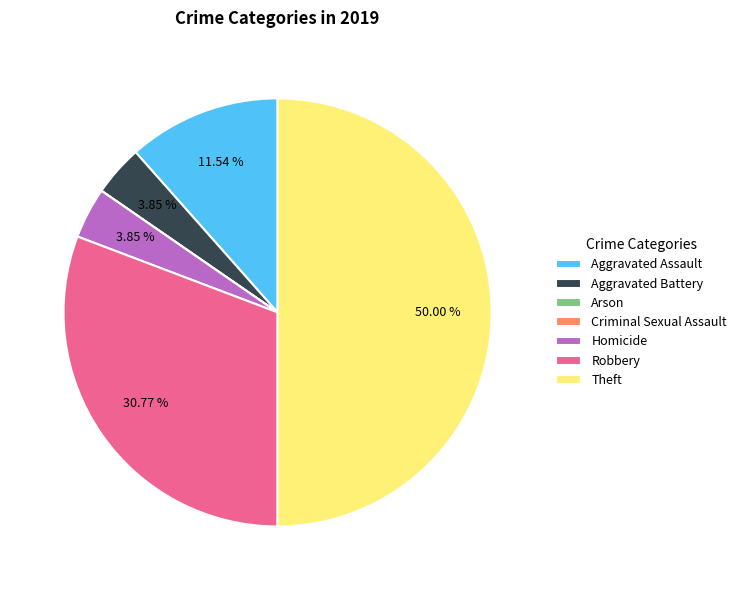

Approximately how many times larger is the value at Robbery compared to Theft?

0.6